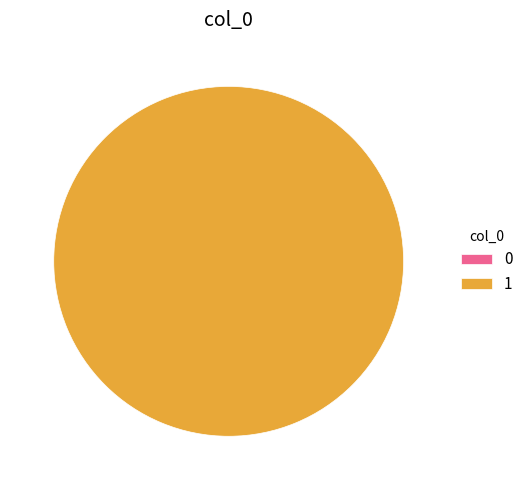

To the nearest percent, what is the difference between the 1 and 0 slice percentages?

100%